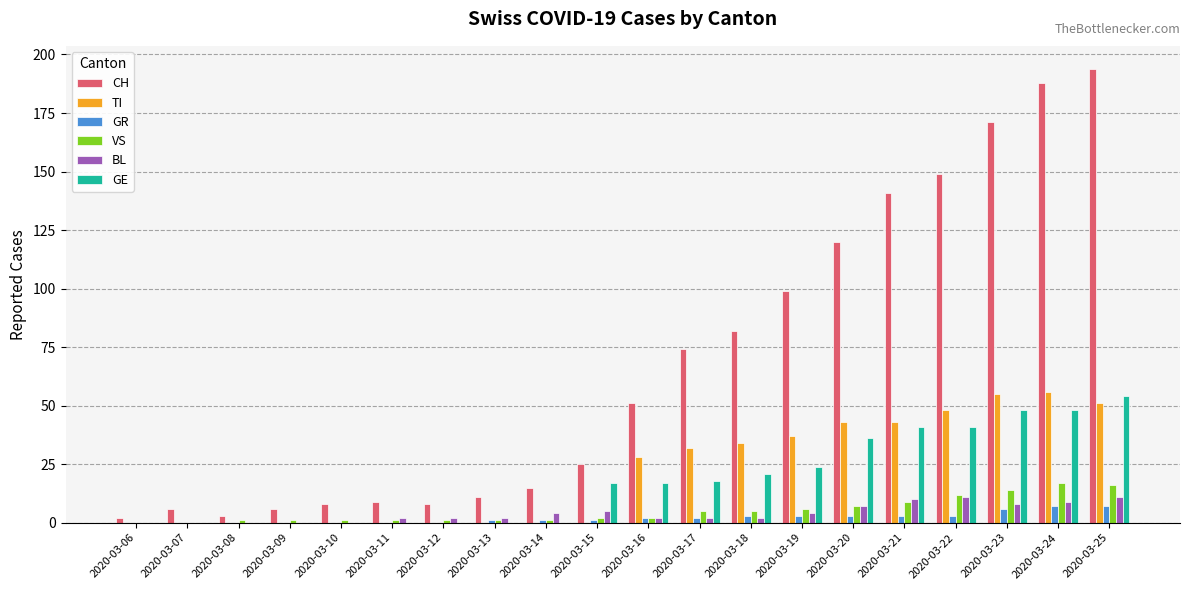

Between 2020-03-15 and 2020-03-18, which series saw the biggest shift?

CH